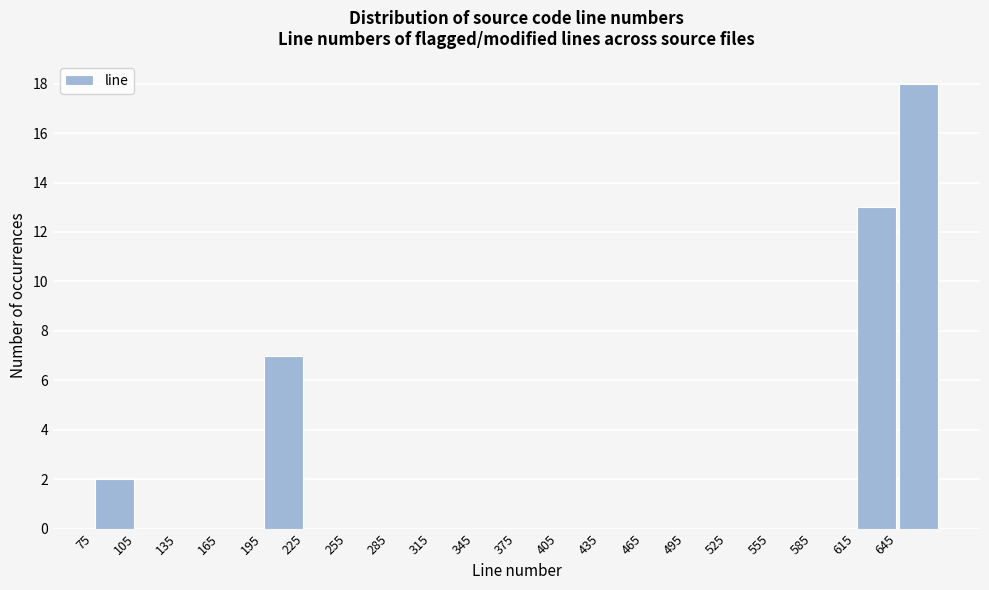

Which range on the x-axis has the tallest bar?

645 to 675